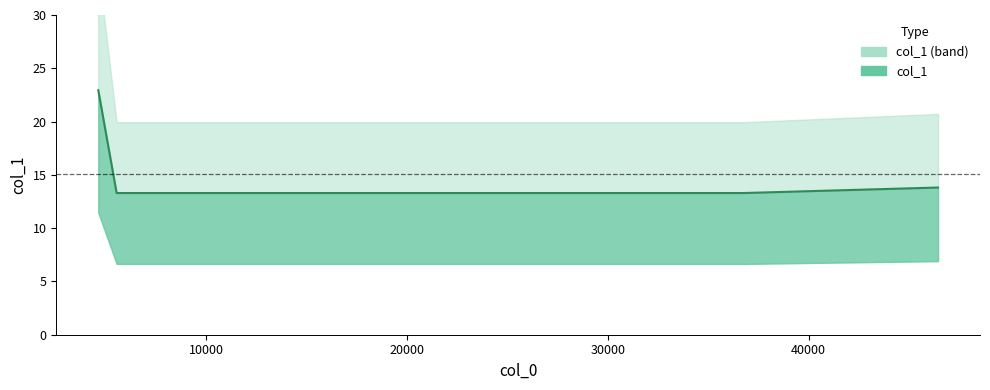

Reading right to left, what are all the values shown in this chart?

13.8	13.8	13.3	13.3	13.3	22.9